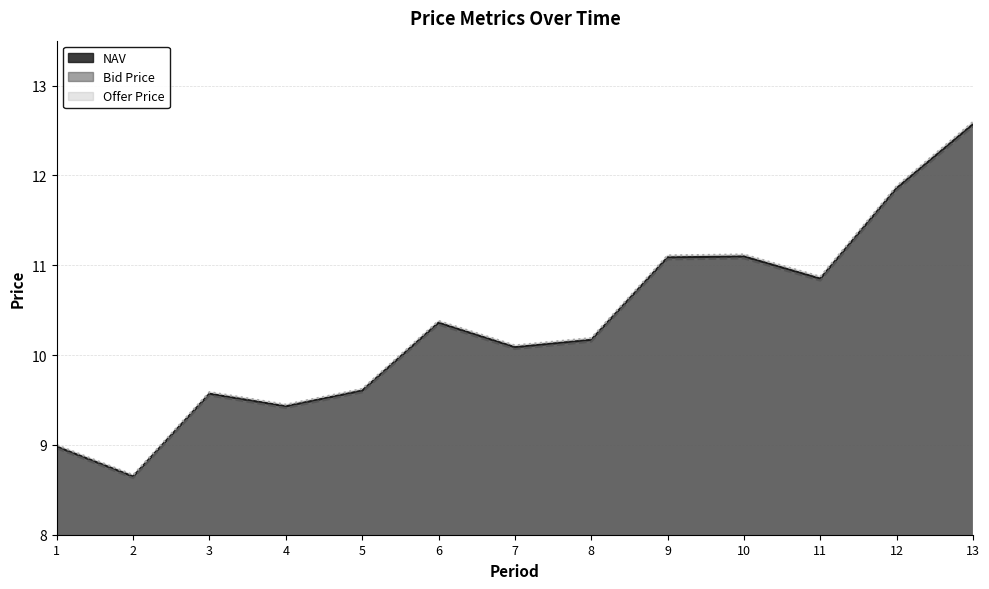

How many data points does each series have?

13